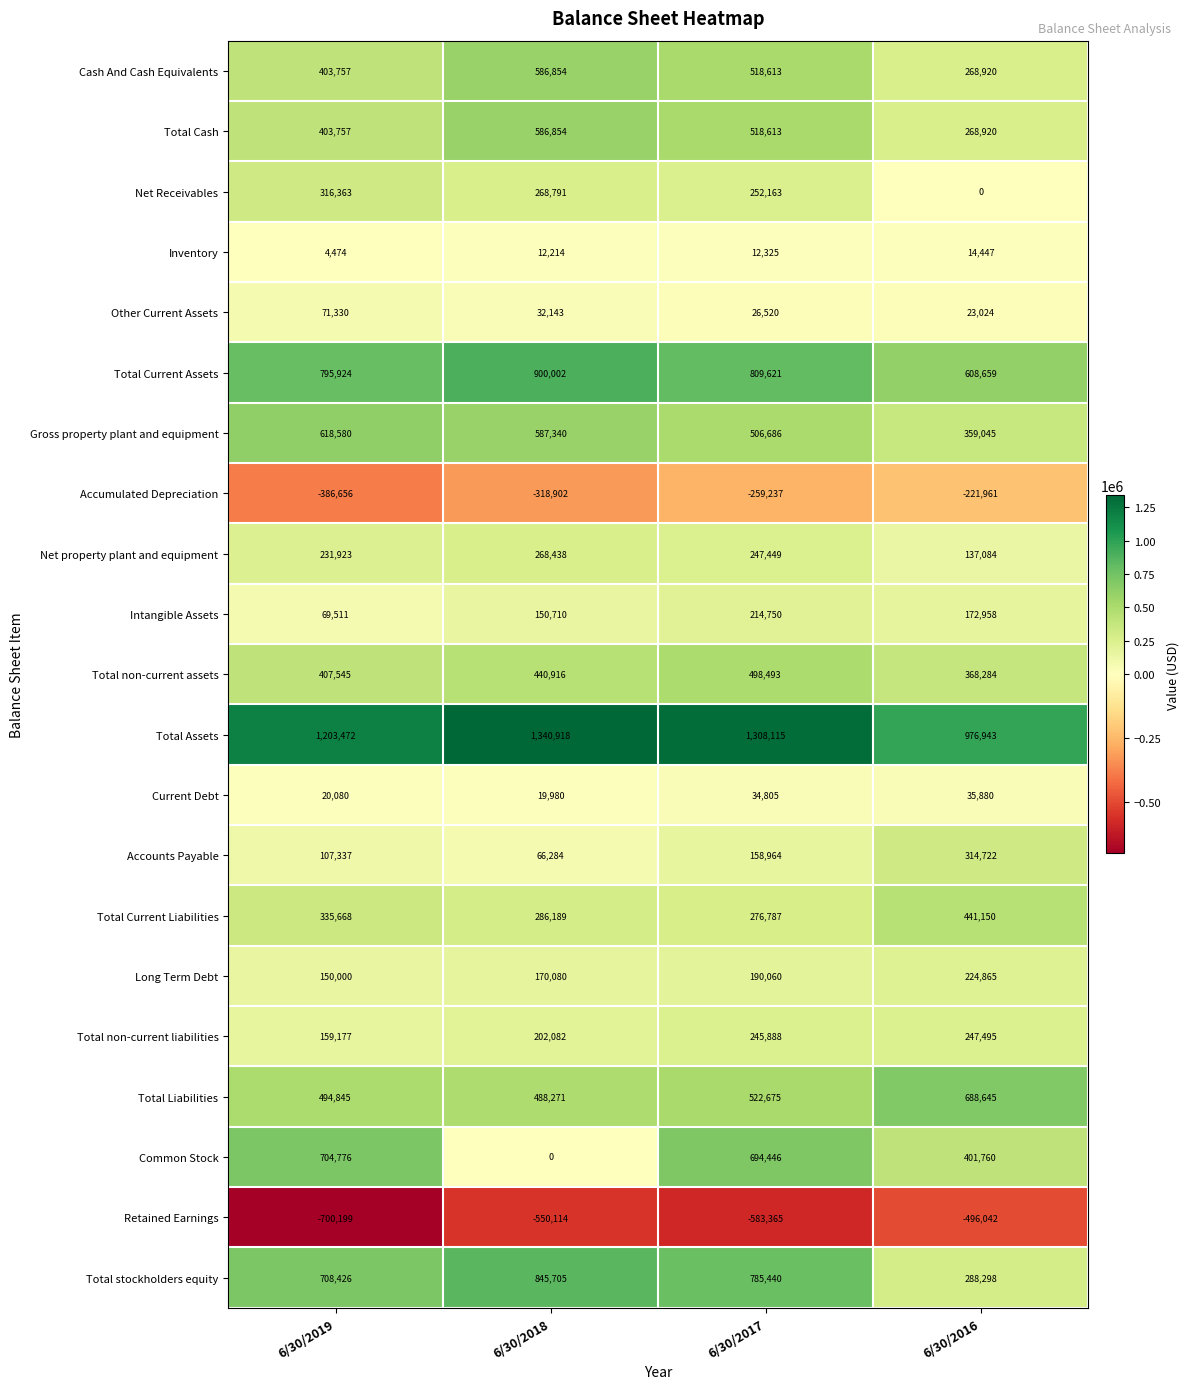

How many distinct data groups are displayed?

21